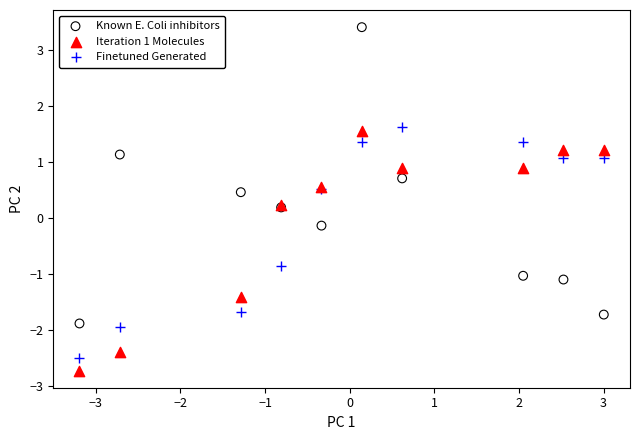

What are all the series names shown in the legend?

Known E. Coli inhibitors, Iteration 1 Molecules, Finetuned Generated